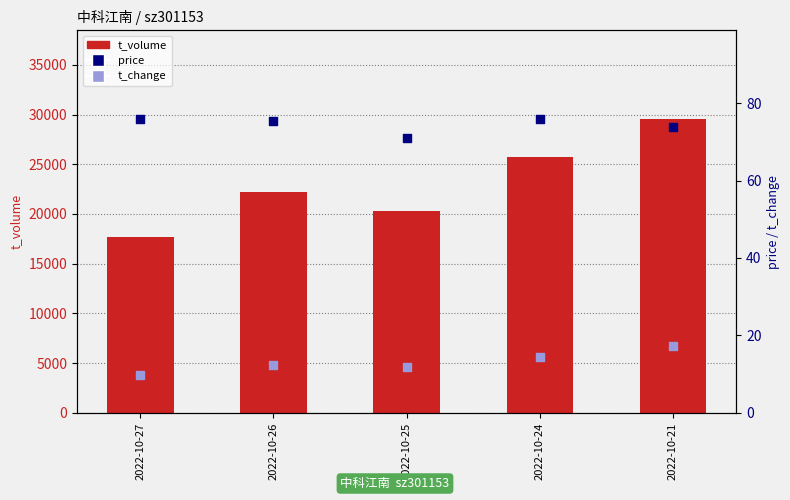

What are all the series names shown in the legend?

t_volume, price, t_change